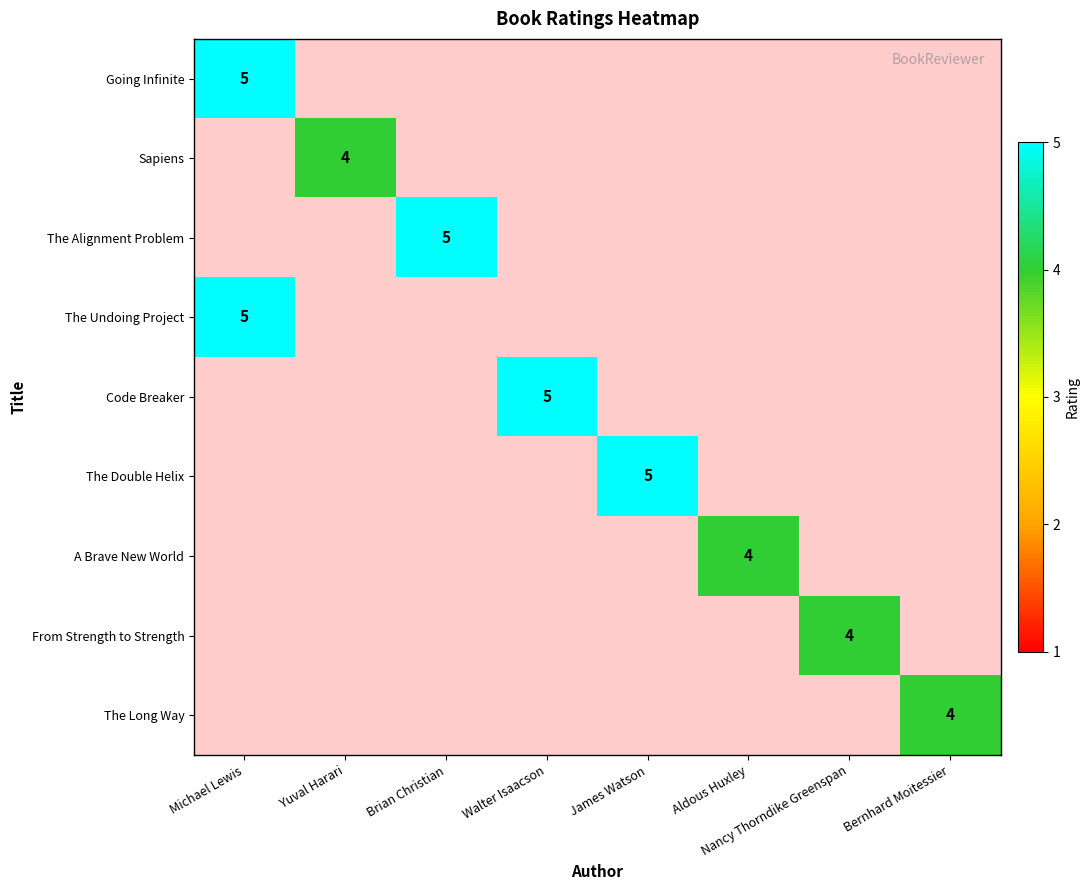

Which category has the lowest value across all series?

Yuval Harari